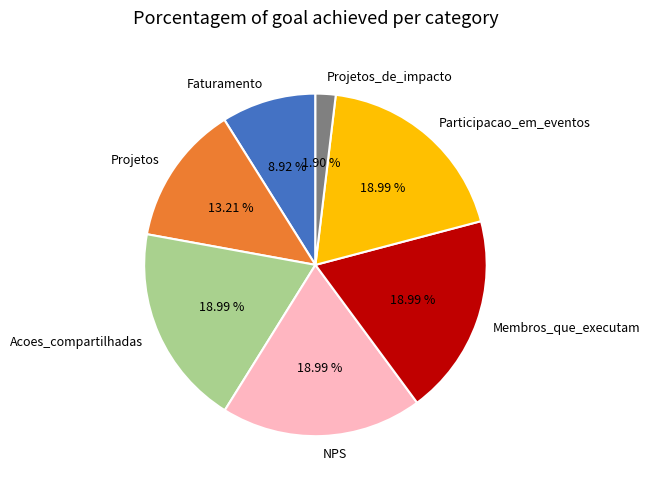

How many segments does this pie chart have?

7